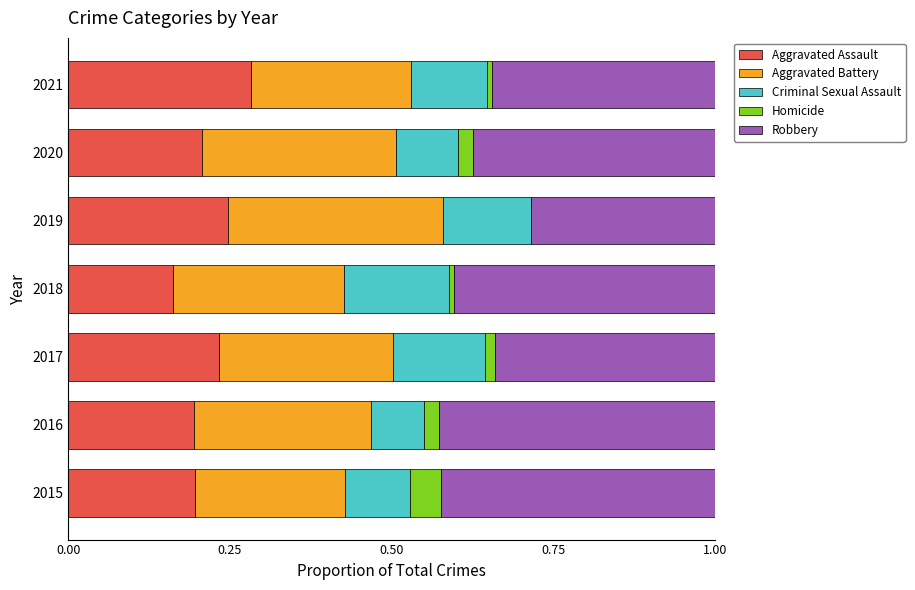

What is the total value across all series at 2019?

1.0